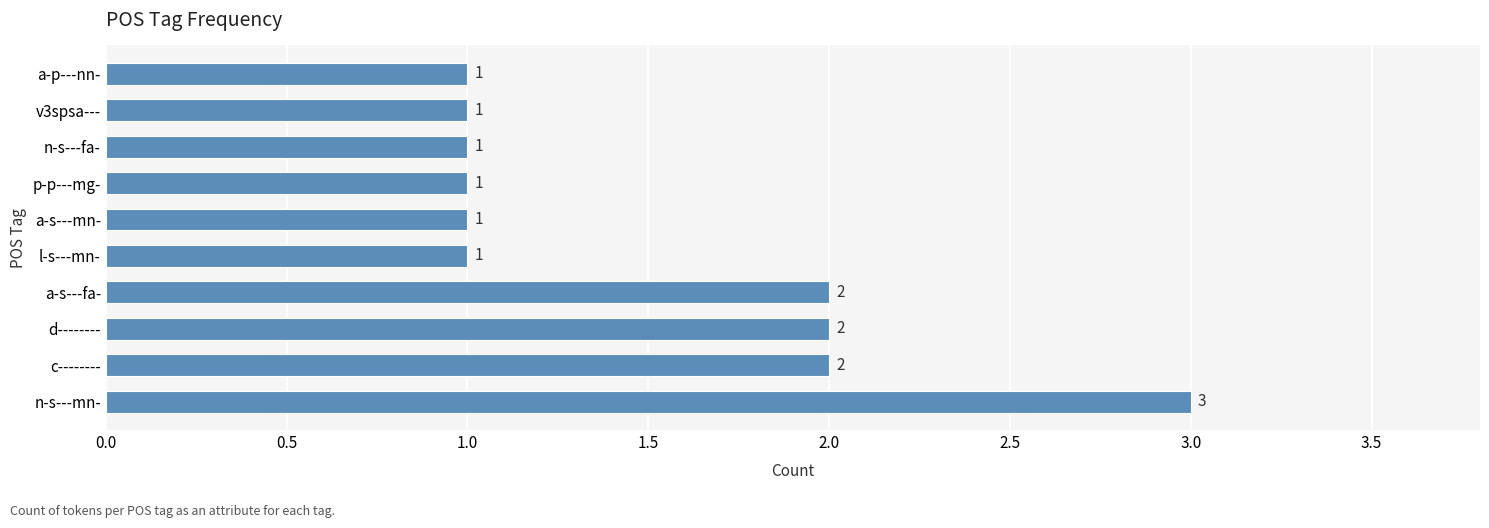

What is the minimum value shown in the chart?

1